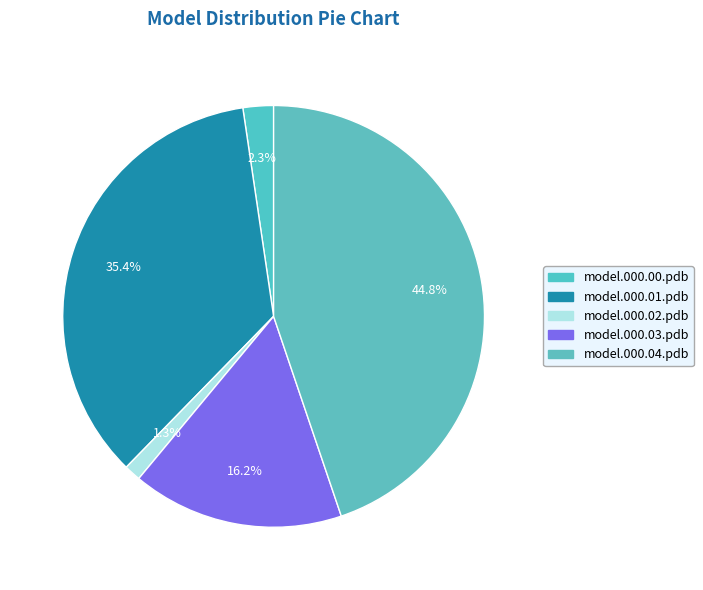

Is there a majority slice in this chart?

No